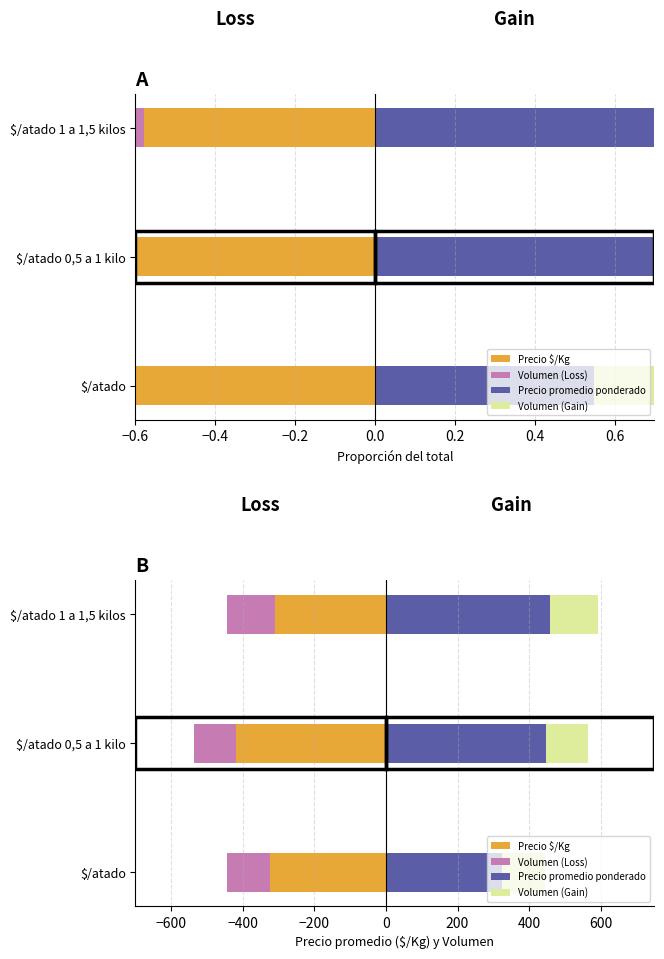

What is the value of the Volumen (Gain) bar at the 1st from the left?

120